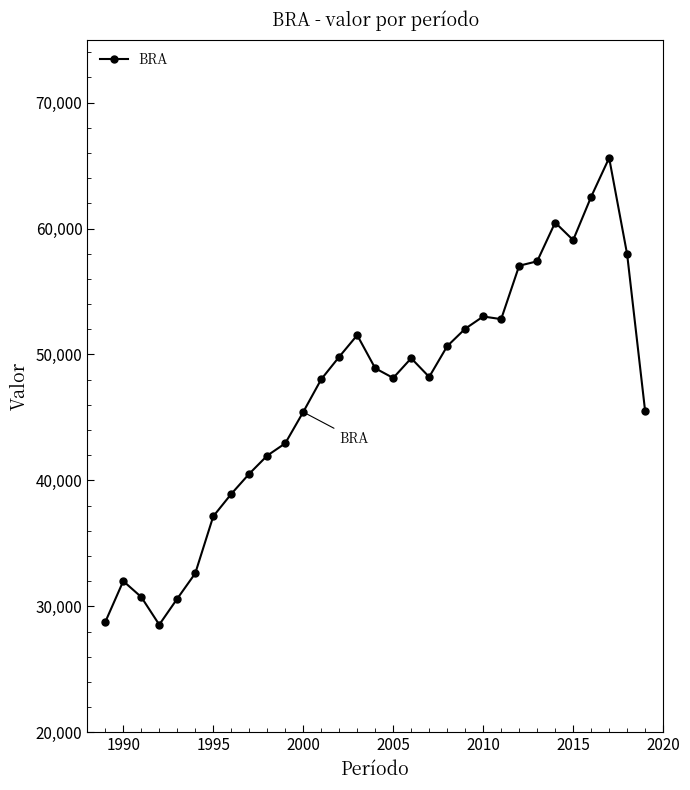

What is the value of the 6th point from the left?

32631